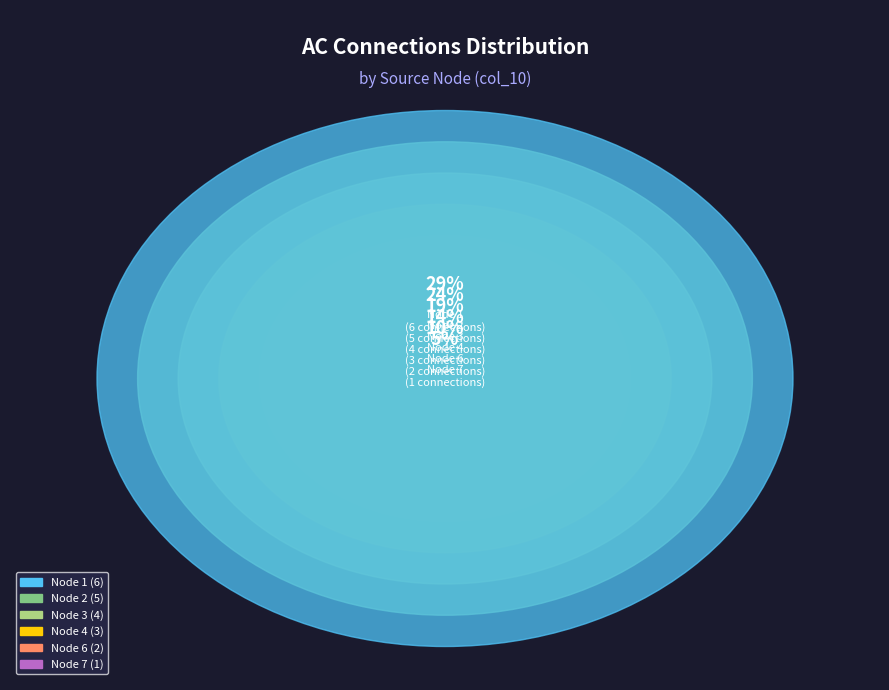

Is there a majority slice in this chart?

No